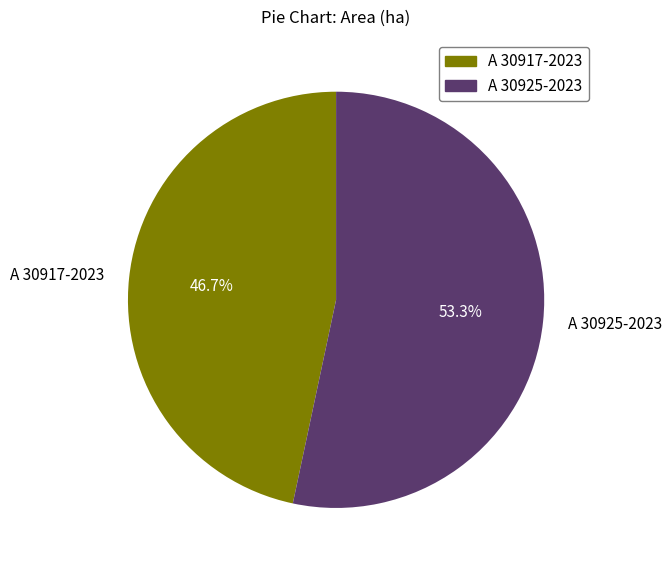

To the nearest percent, what is the difference between the largest and smallest slice percentages?

7%